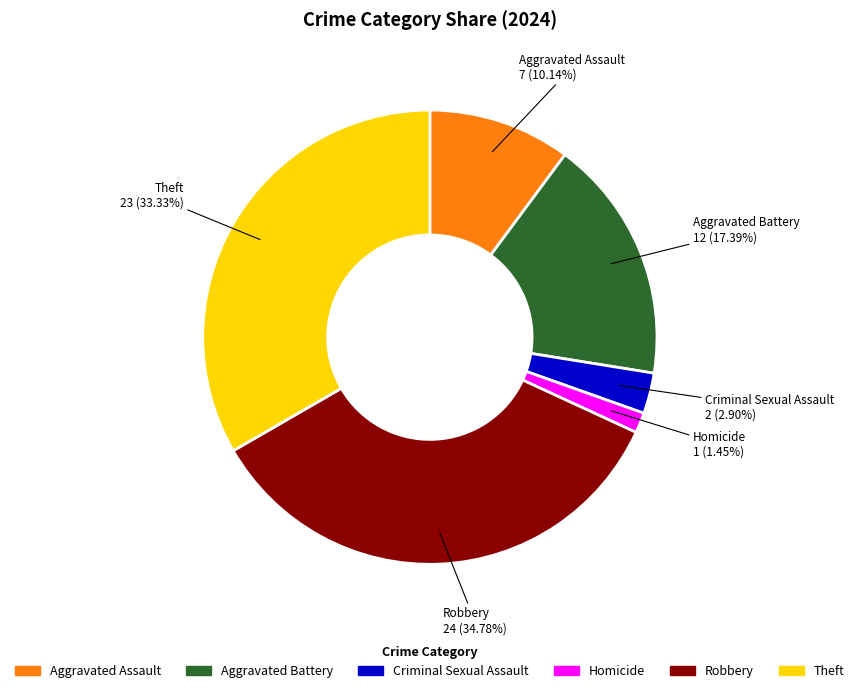

Does any single category account for the majority?

No